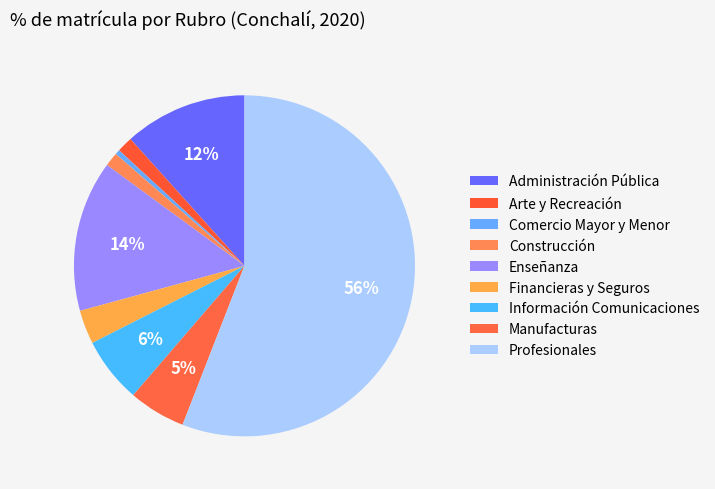

To the nearest percent, what percentage of the pie is Información Comunicaciones?

6%